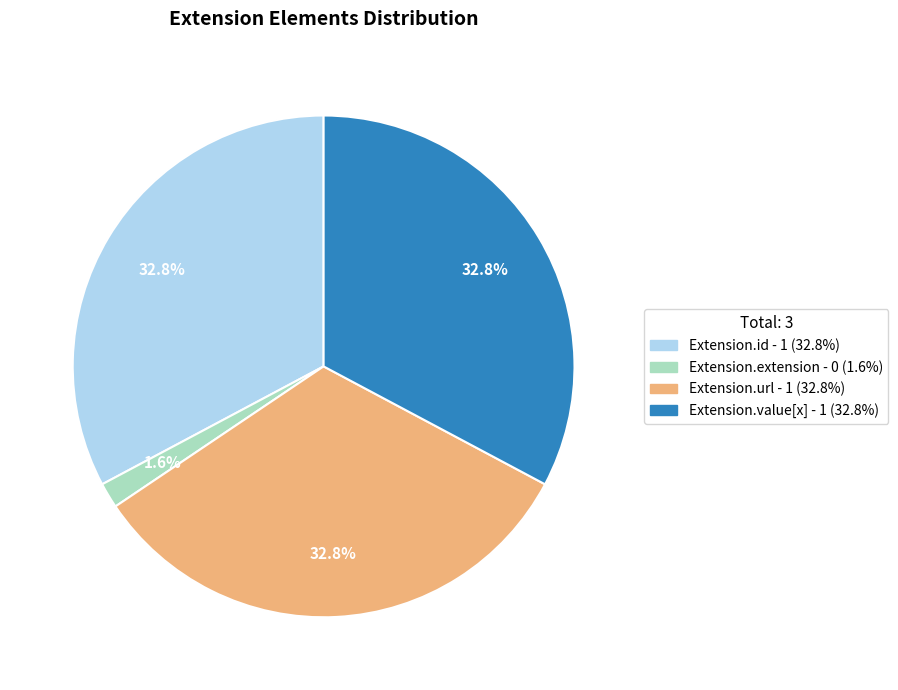

How many segments does this pie chart have?

4